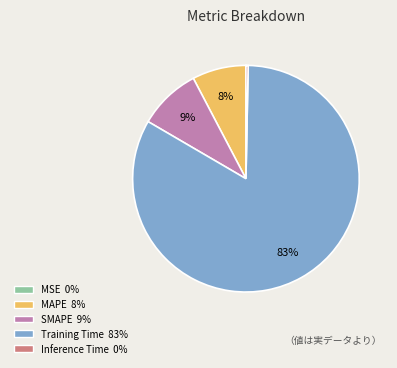

Combined, do Inference Time and SMAPE account for over 50%?

No